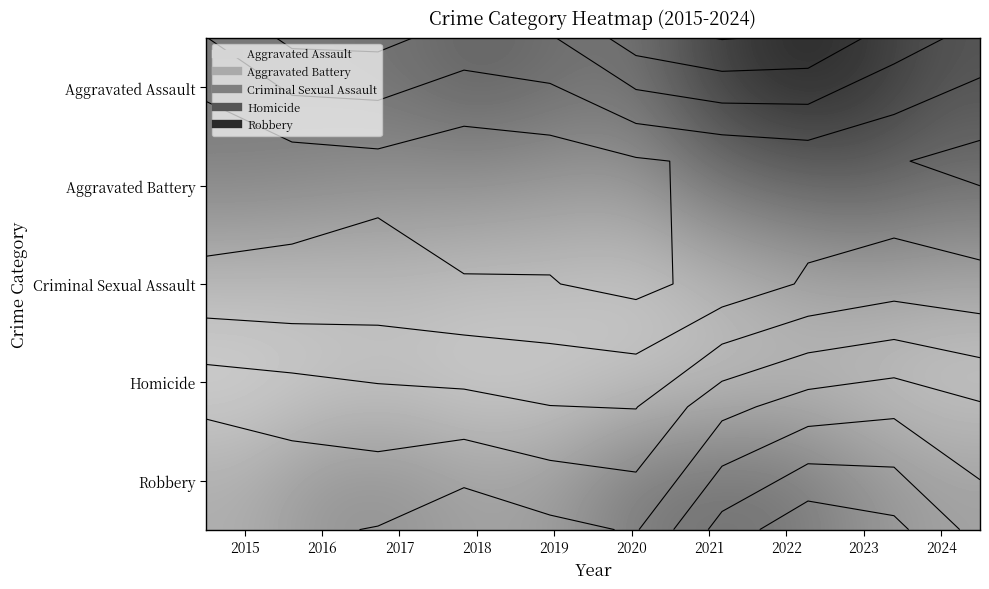

At how many categories does at least one series exceed 5?

10